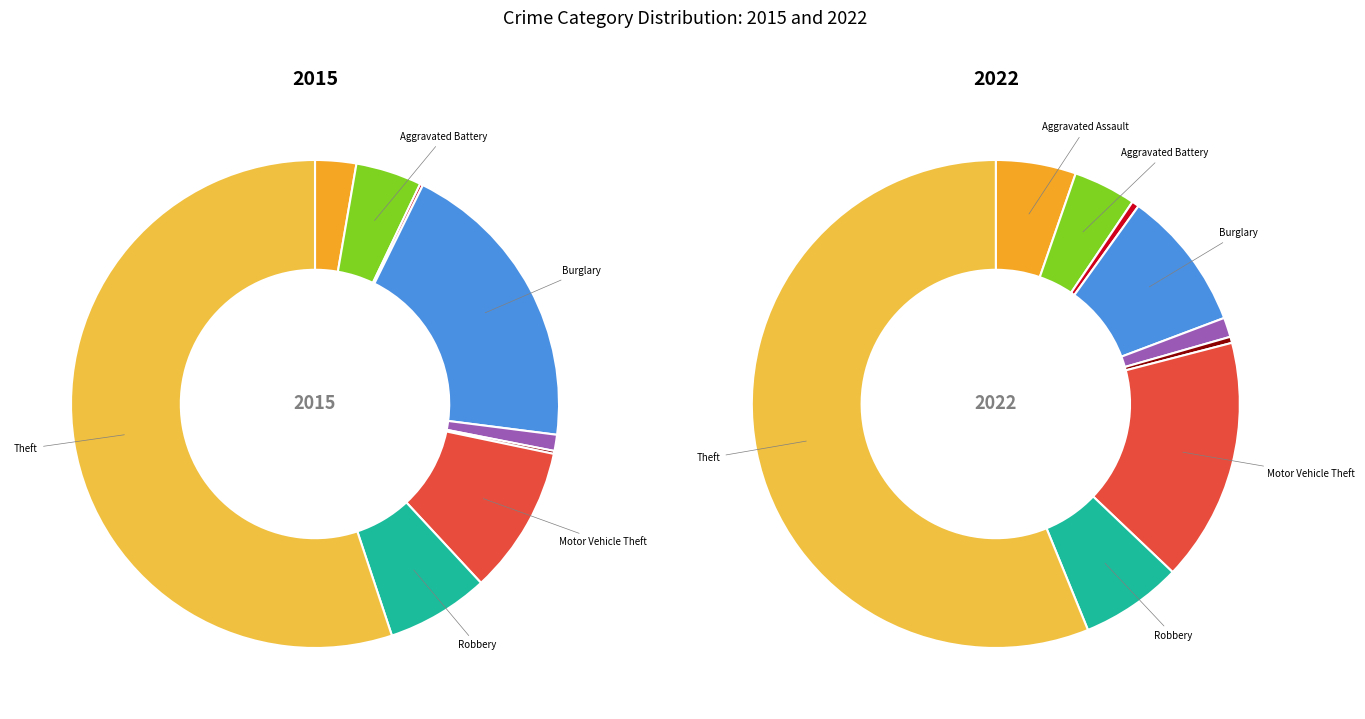

What is the majority slice?

Theft